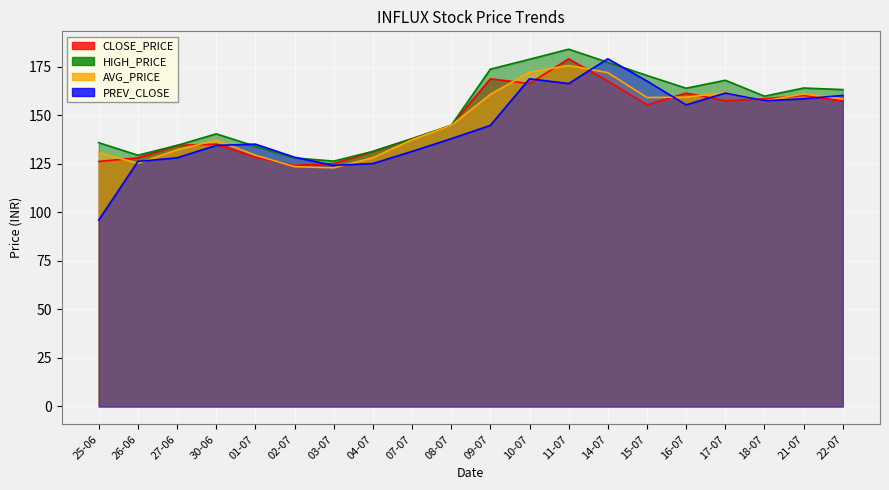

At which label does CLOSE_PRICE first exceed 155?

09-07